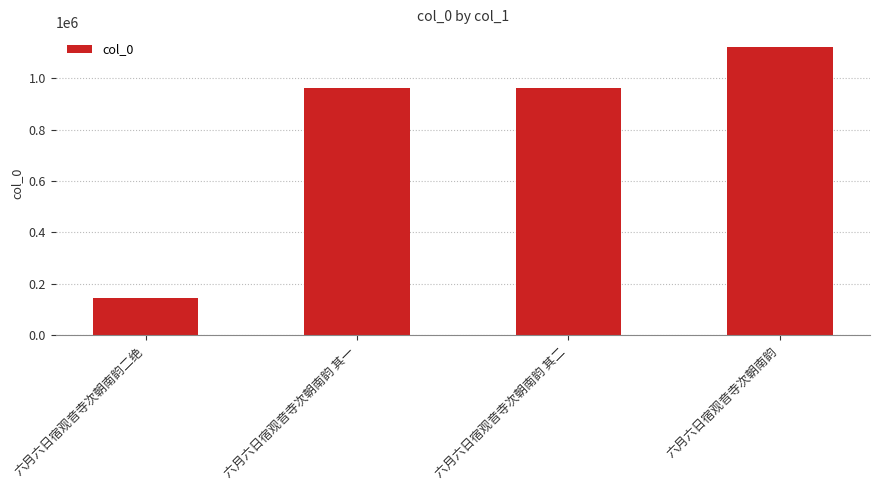

What is the change in value from 六月六日宿观音寺次朝南韵二绝 to 六月六日宿观音寺次朝南韵 其二?

+818881